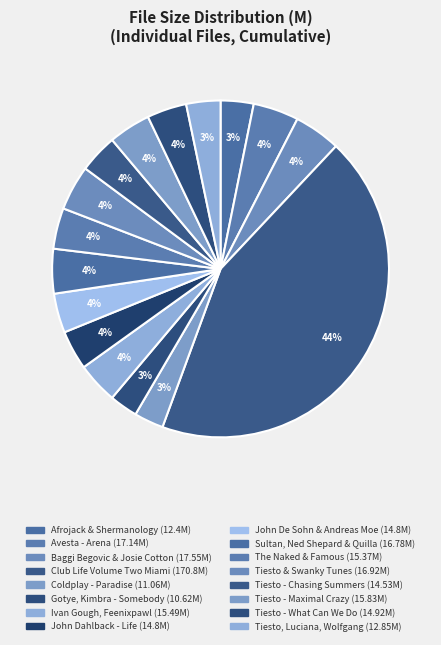

Count the number of slices in the pie.

16